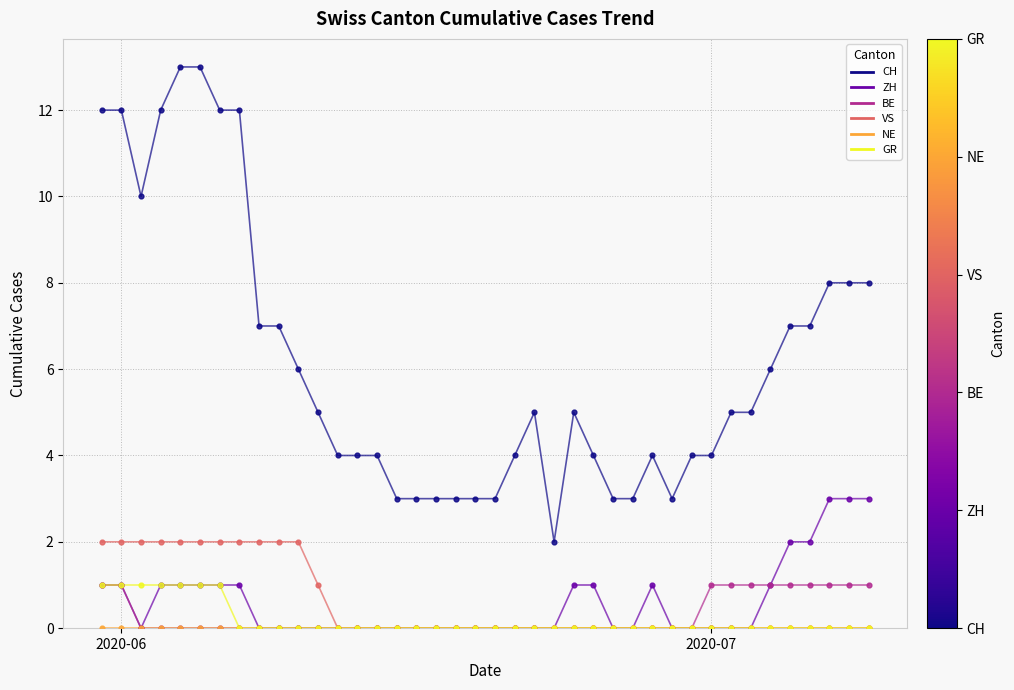

Which series has the largest total across all categories?

CH